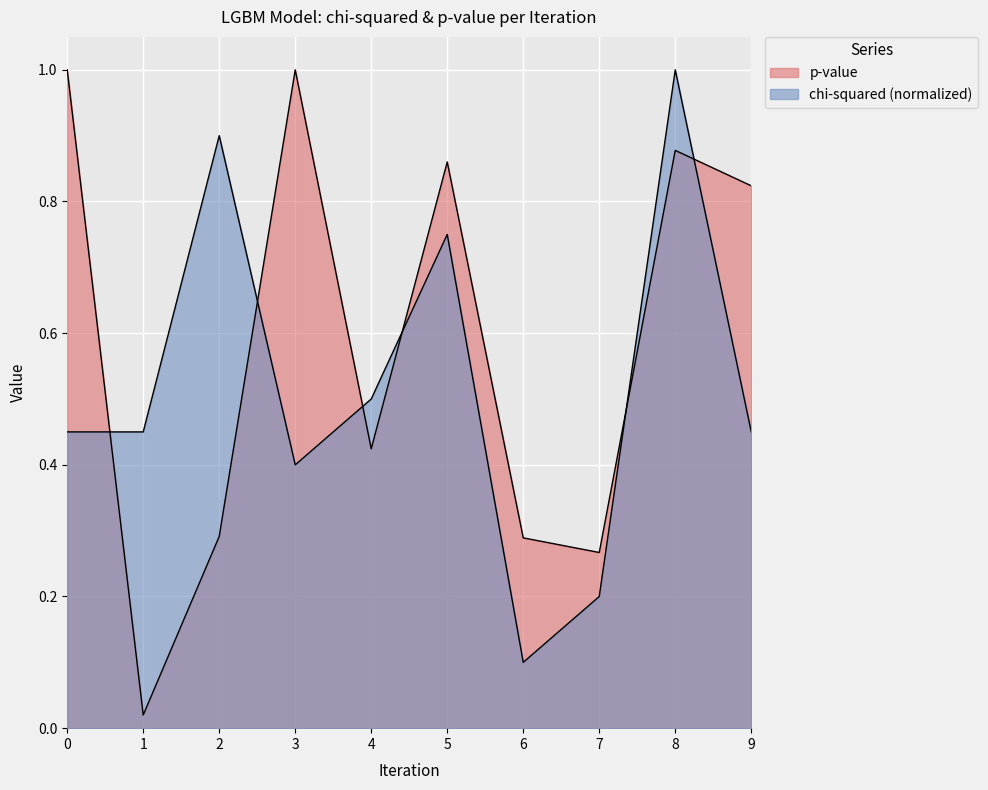

Reading right to left, transcribe all the data shown in this chart.

p-value: 0.8	0.9	0.3	0.3	0.9	0.4	1.0	0.3	0.0	1.0
chi-squared: 0.5	1.0	0.2	0.1	0.8	0.5	0.4	0.9	0.5	0.5